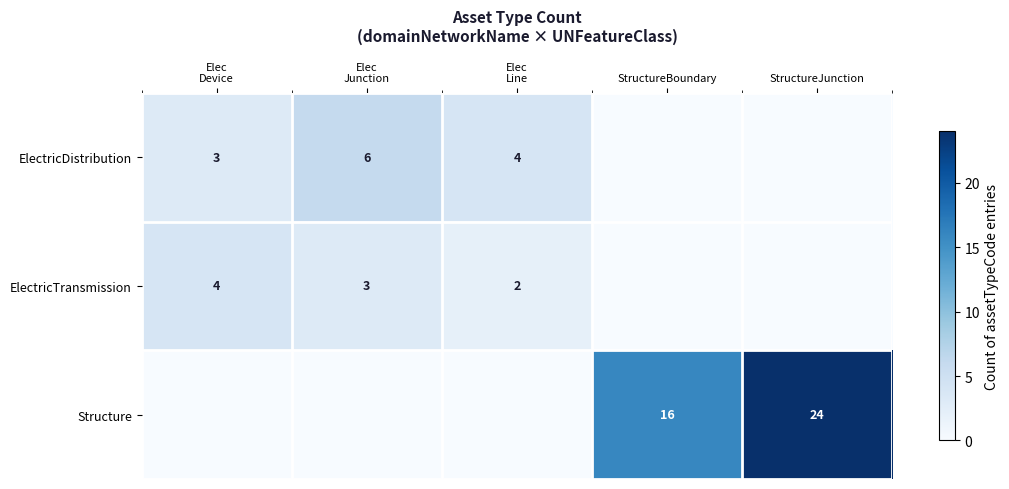

What is the total value across all series at Elec
Line?

6